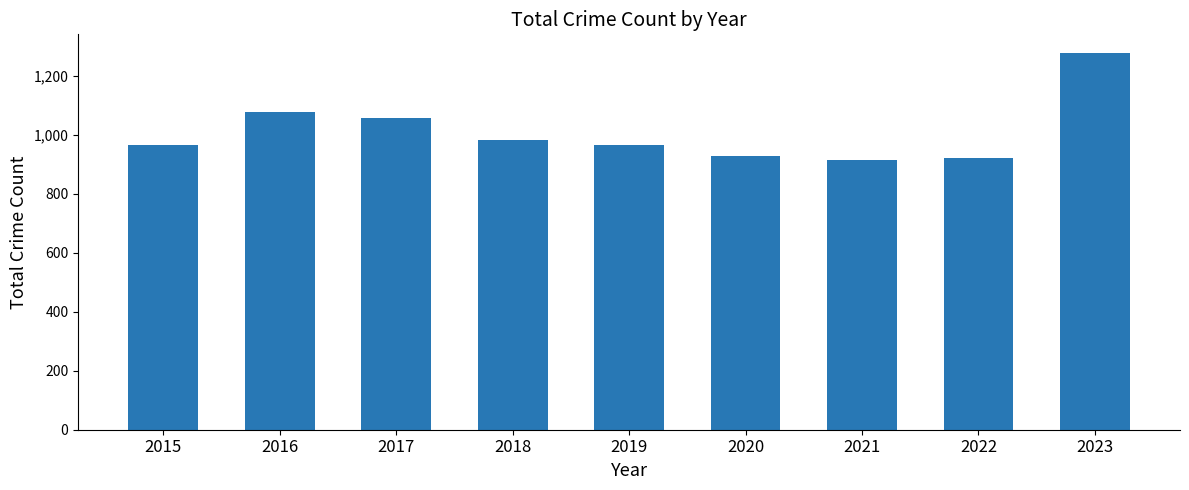

Between 2015 and 2017, which is larger?

2017